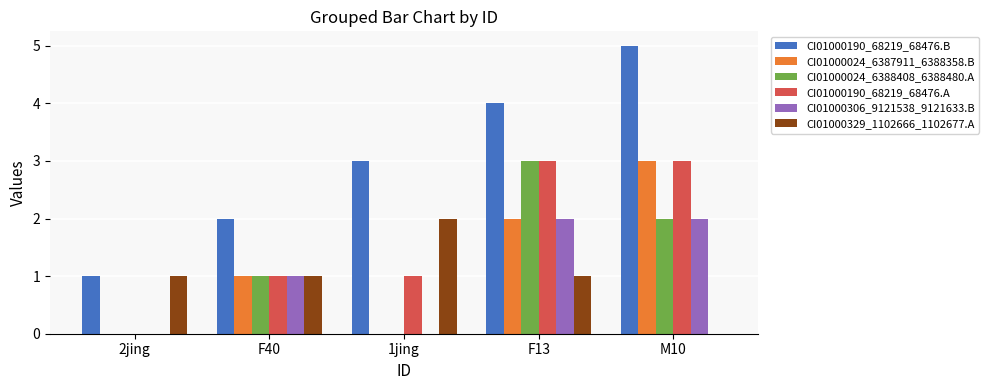

Reading left to right, what are all the values shown in this chart?

CI01000190_68219_68476.B: 2jing=1	F40=2	1jing=3	F13=4	M10=5
CI01000024_6387911_6388358.B: 2jing=0	F40=1	1jing=0	F13=2	M10=3
CI01000024_6388408_6388480.A: 2jing=0	F40=1	1jing=0	F13=3	M10=2
CI01000190_68219_68476.A: 2jing=0	F40=1	1jing=1	F13=3	M10=3
CI01000306_9121538_9121633.B: 2jing=0	F40=1	1jing=0	F13=2	M10=2
CI01000329_1102666_1102677.A: 2jing=1	F40=1	1jing=2	F13=1	M10=0